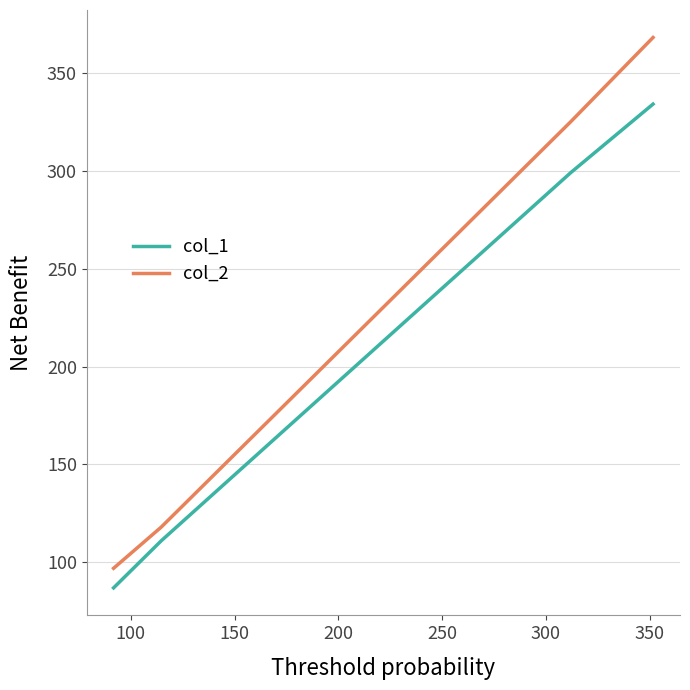

What is the sum of all col_2 values?

908